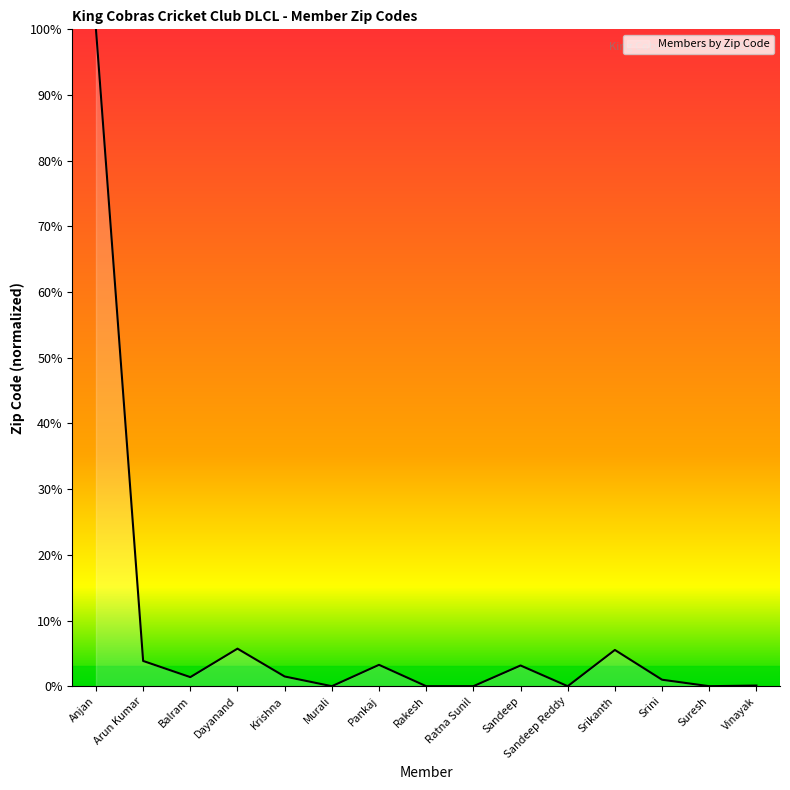

What is the ratio of the value at Anjan to the value at Pankaj?

30.8